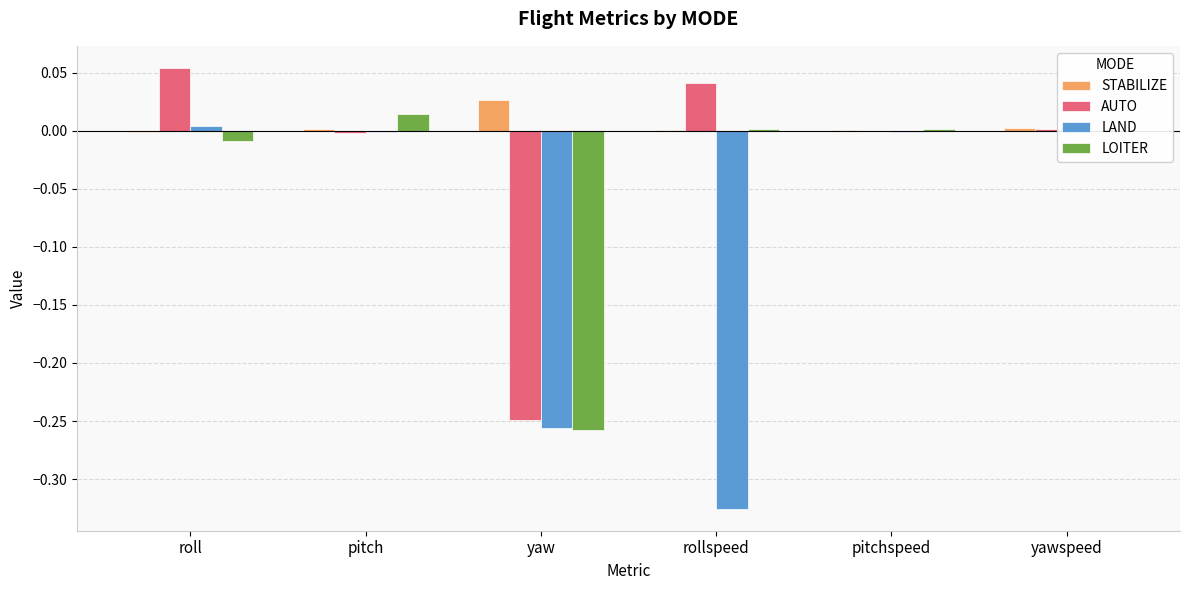

Which label corresponds to the largest value in the chart?

roll